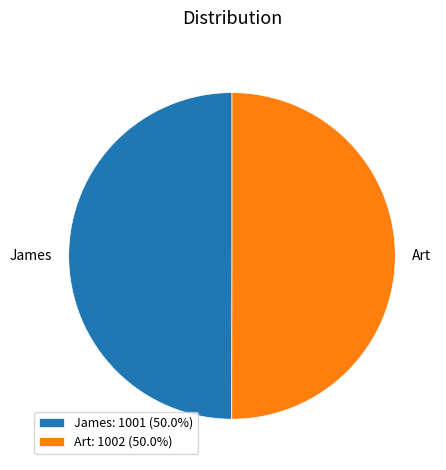

Do James: 1001 (50.0%) and Art: 1002 (50.0%) together represent more than half of the pie?

Yes